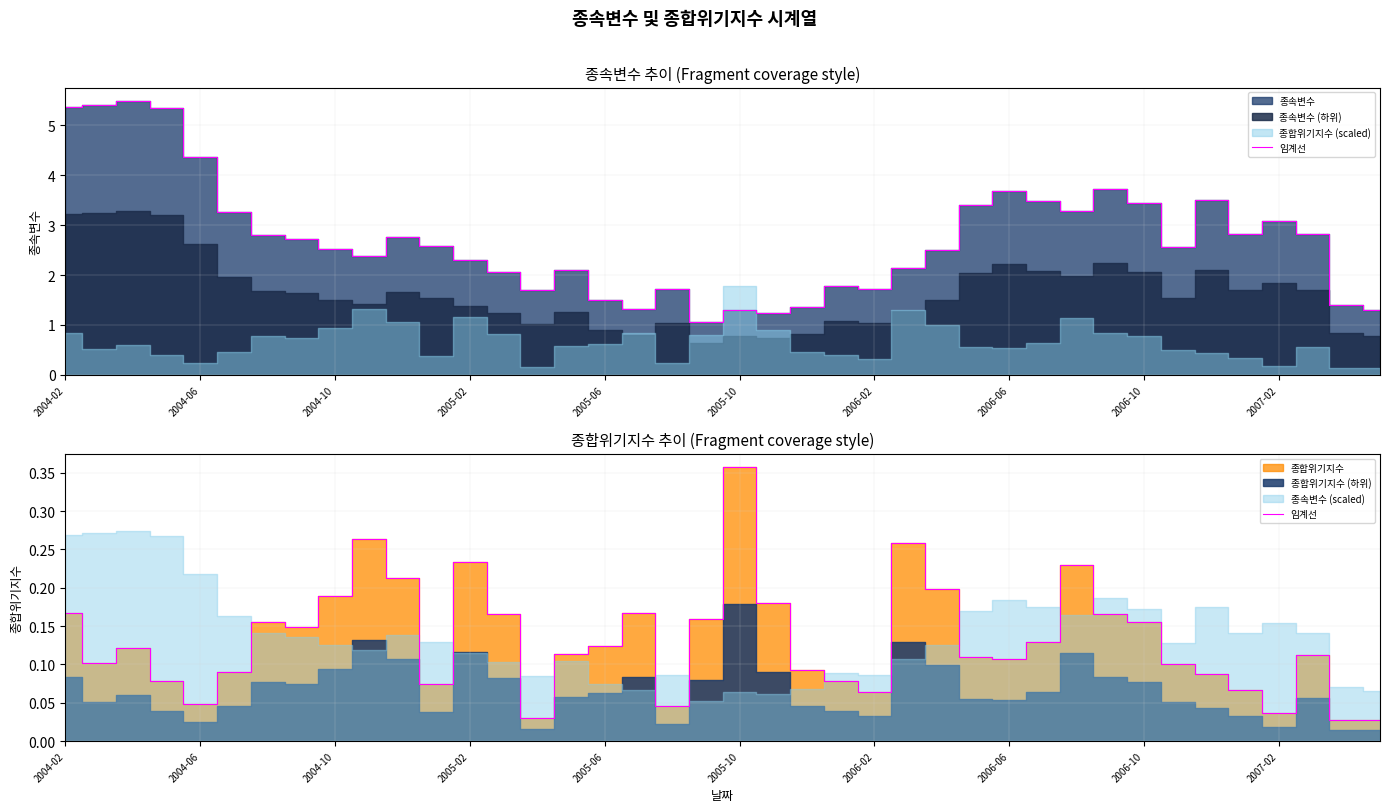

What is the change in value from 2004-10 to 2005-10?

+0.2